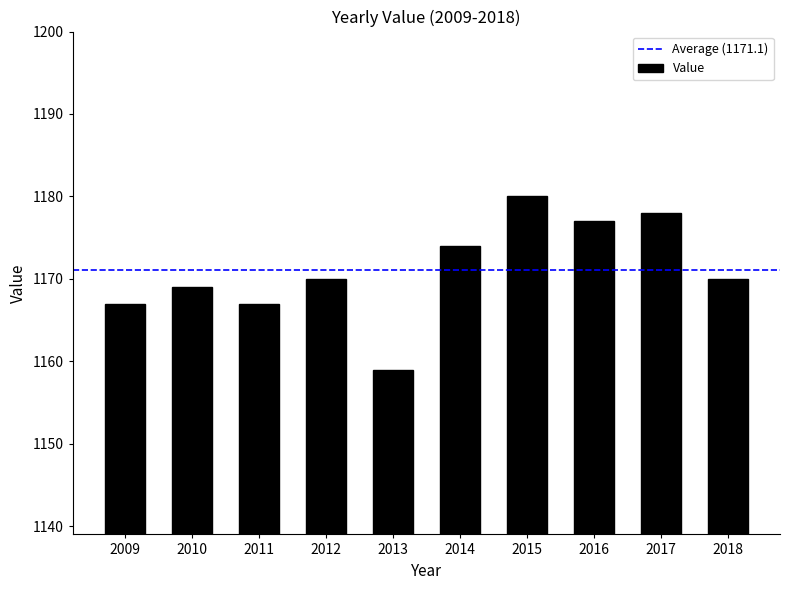

At which label is the value closest to 1169?

2010